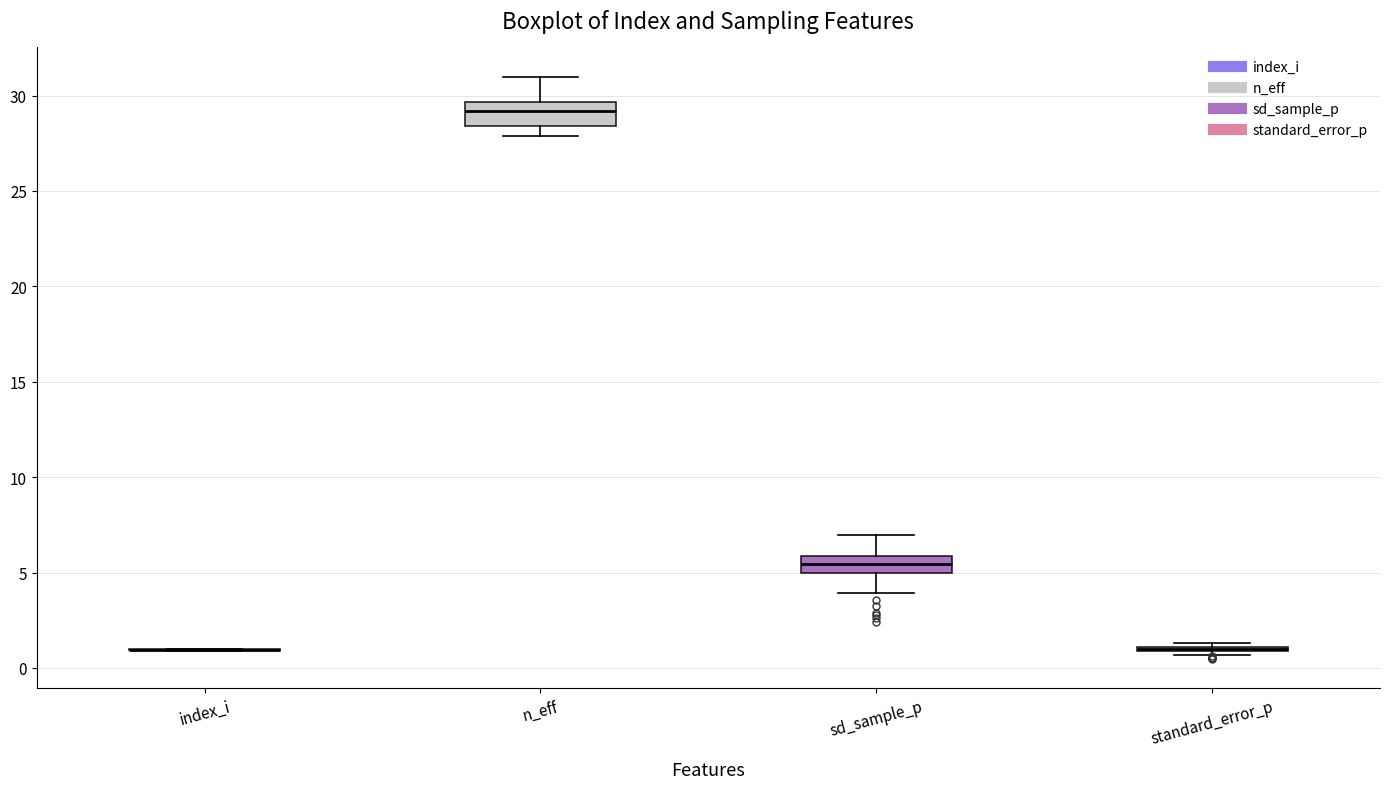

Where does the median line of the box for sd_sample_p sit on the y-axis? The values are not printed on the chart, so give them approximately, as read against the axis.

5.5